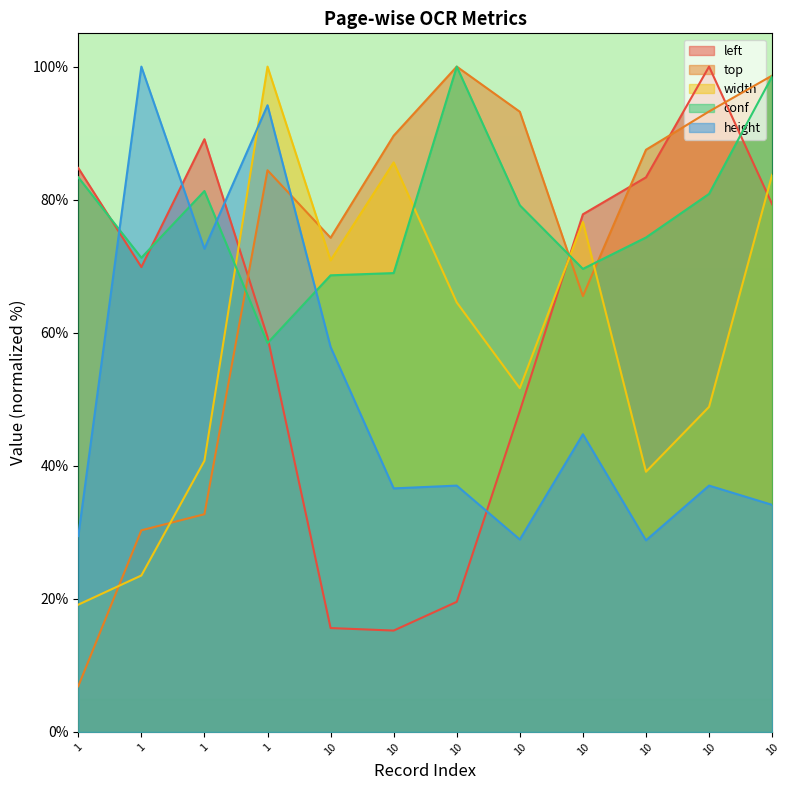

True or false: conf and left intersect in this chart.

True